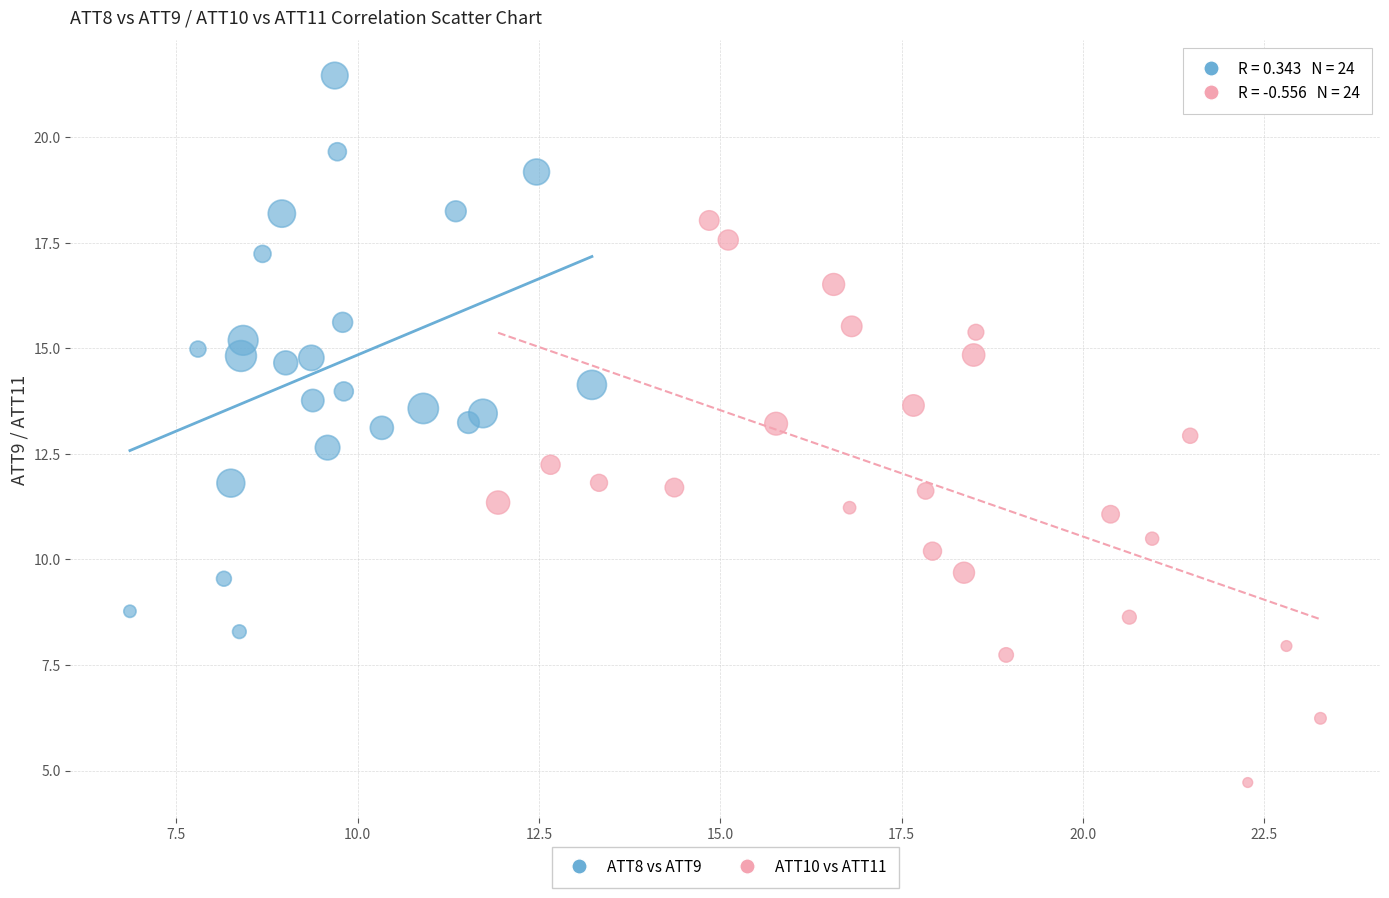

Which series contains the lowest Y value?

ATT10 vs ATT11